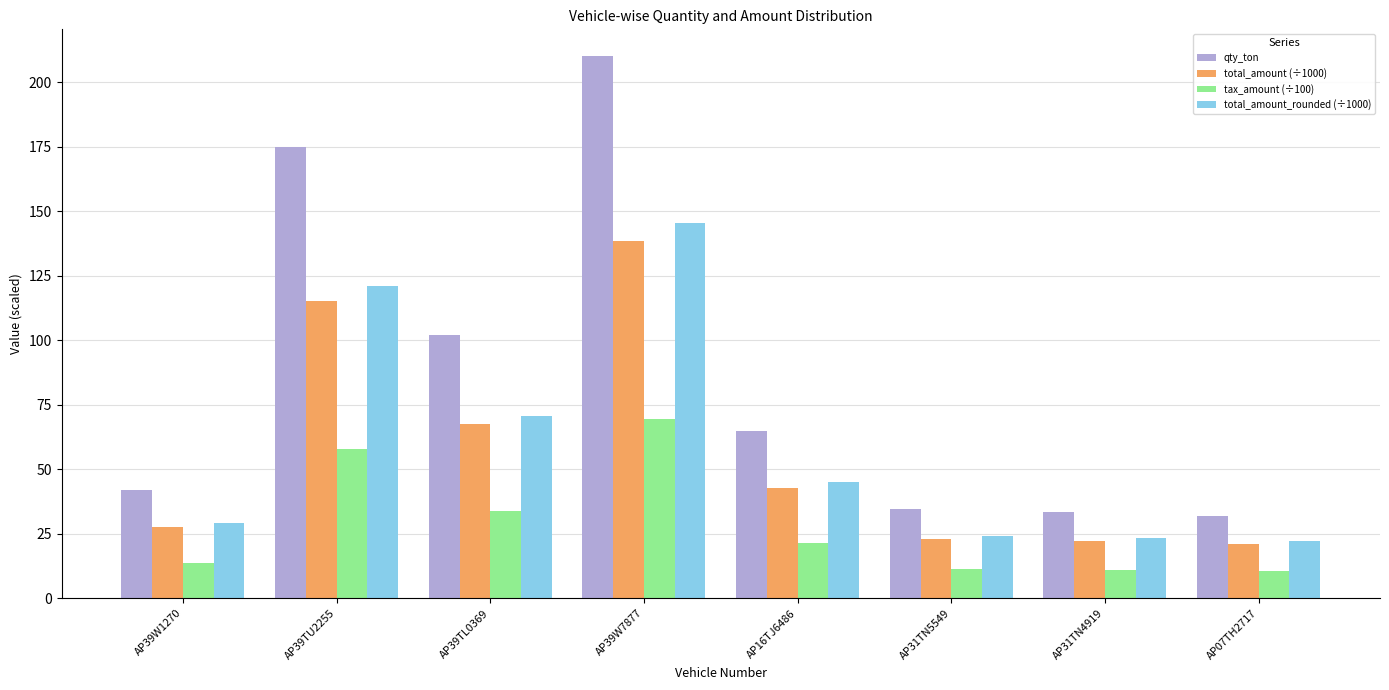

Are the bars horizontal?

No